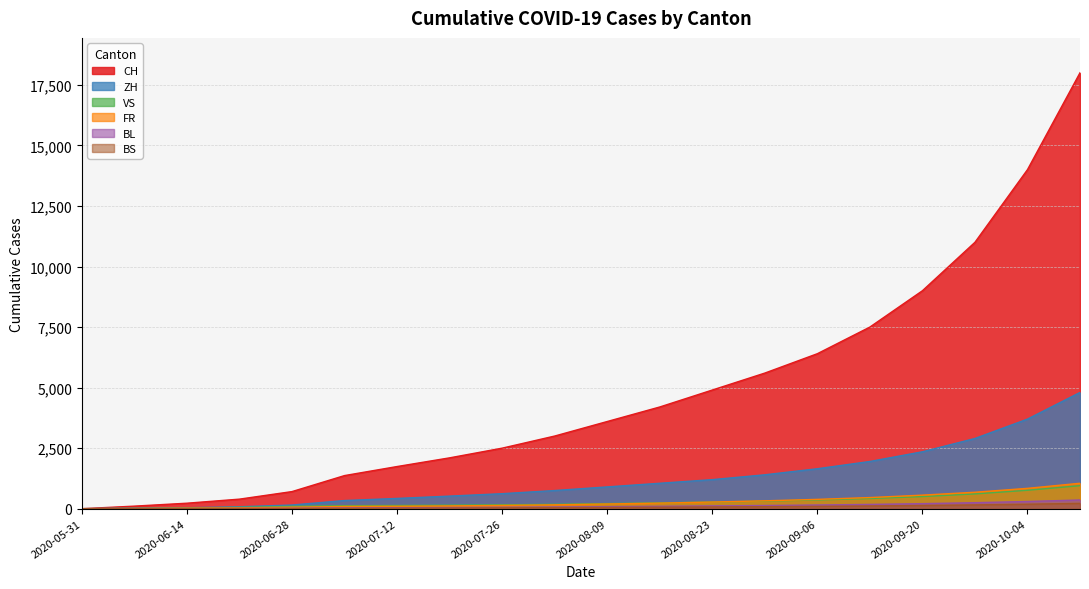

What is the maximum value for FR?

1050